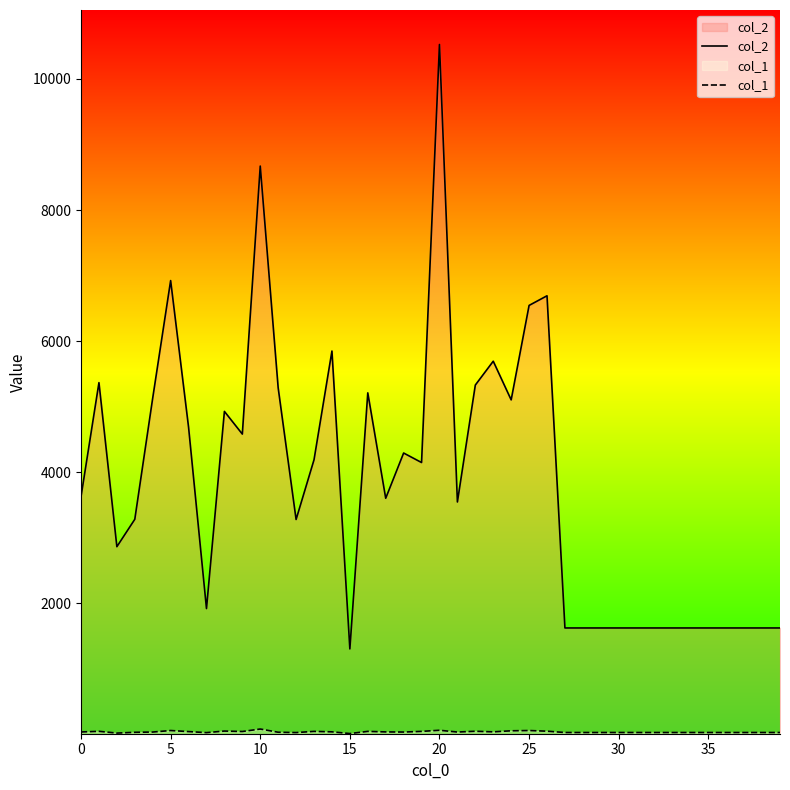

Where is col_2 nearest to the value 5915?

14